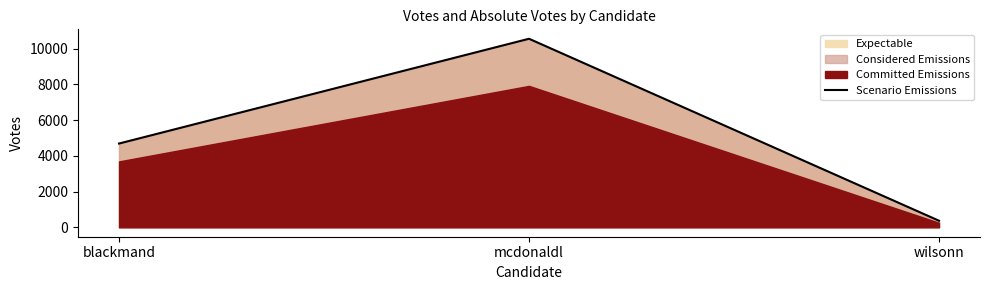

What is the difference between the maximum and second lowest values?

5866